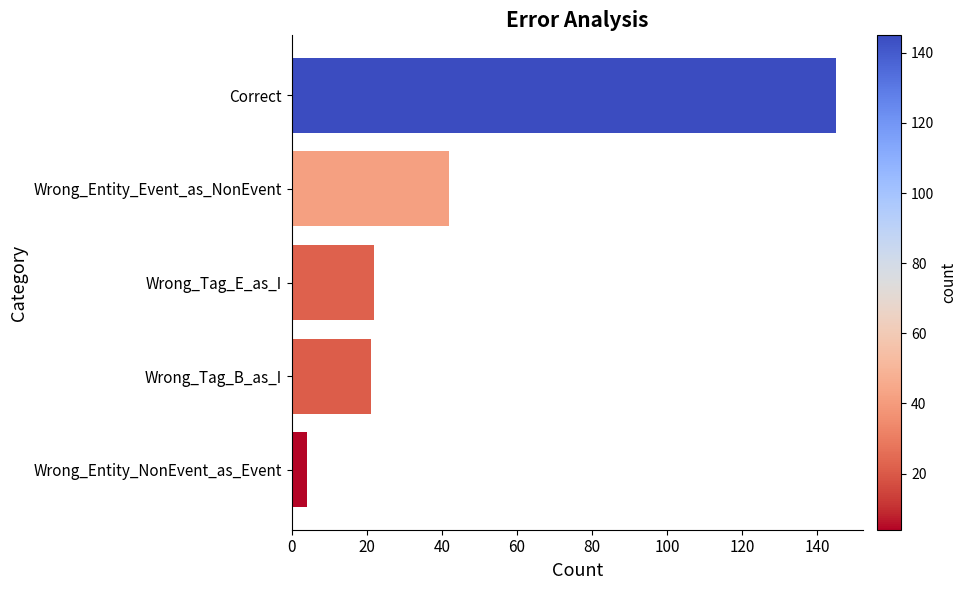

How many values are below 22?

2